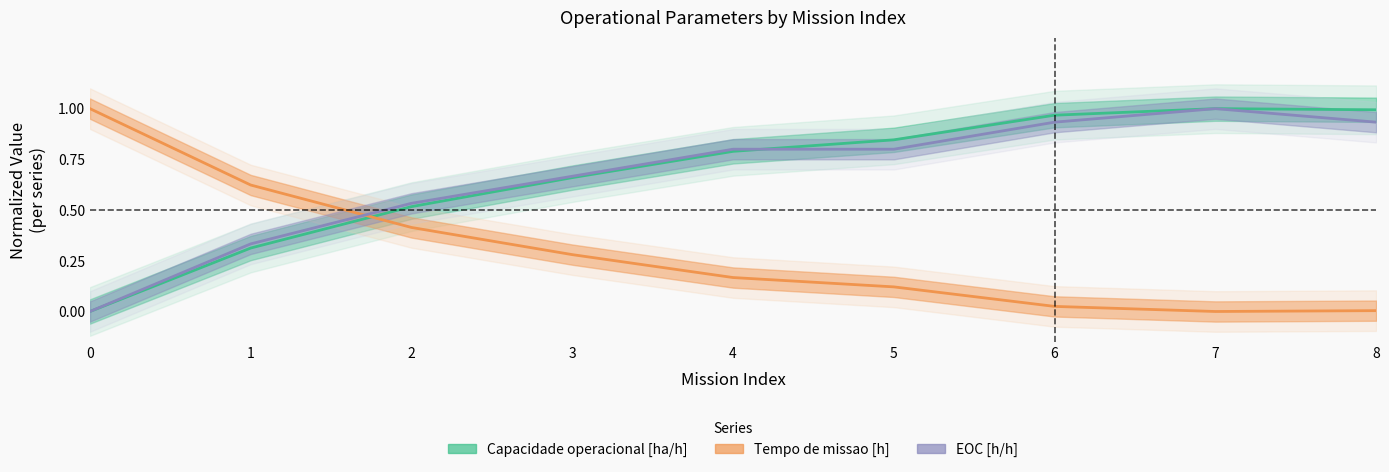

What is the sum of all EOC [h/h] values?

6.0